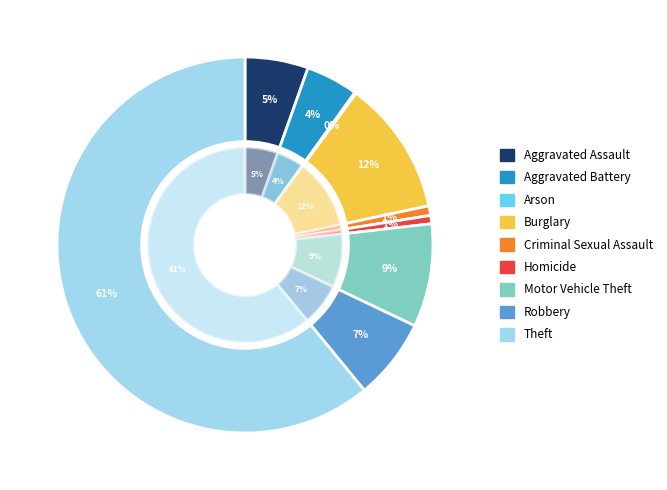

Which category has the biggest portion of the pie?

Theft